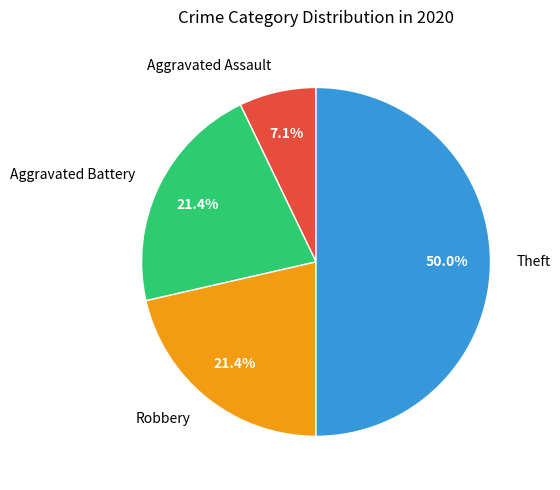

Approximately how many times larger is the value at Aggravated Battery compared to Aggravated Assault?

3.0